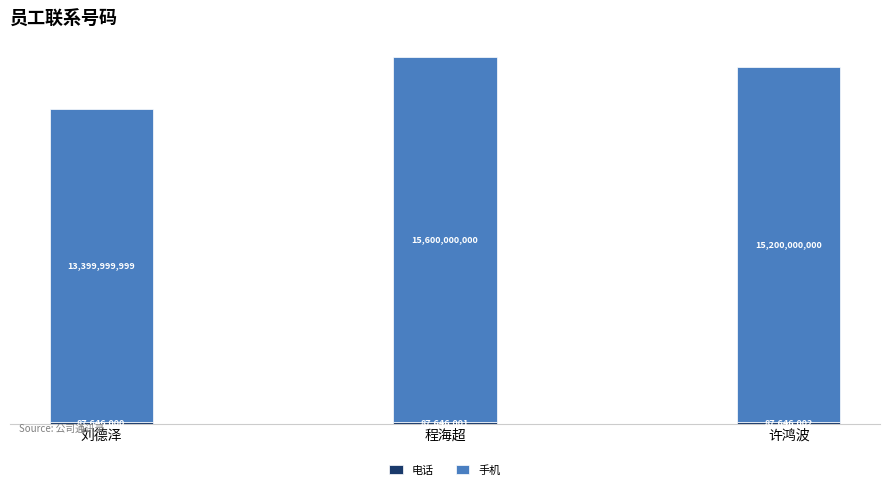

At which category is the sum across all series the highest?

程海超